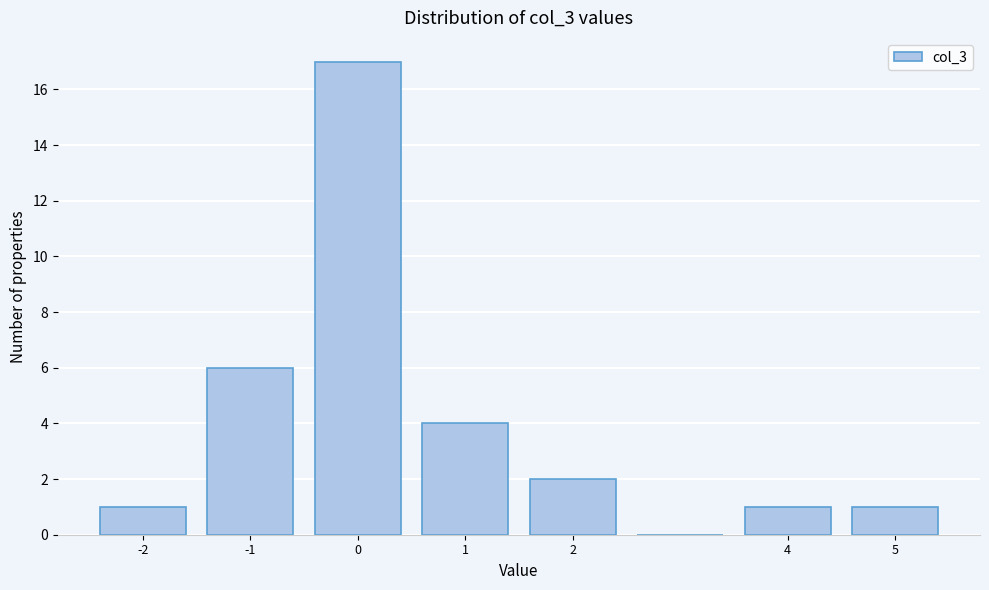

Which range on the x-axis has the tallest bar?

-0.5 to 0.5